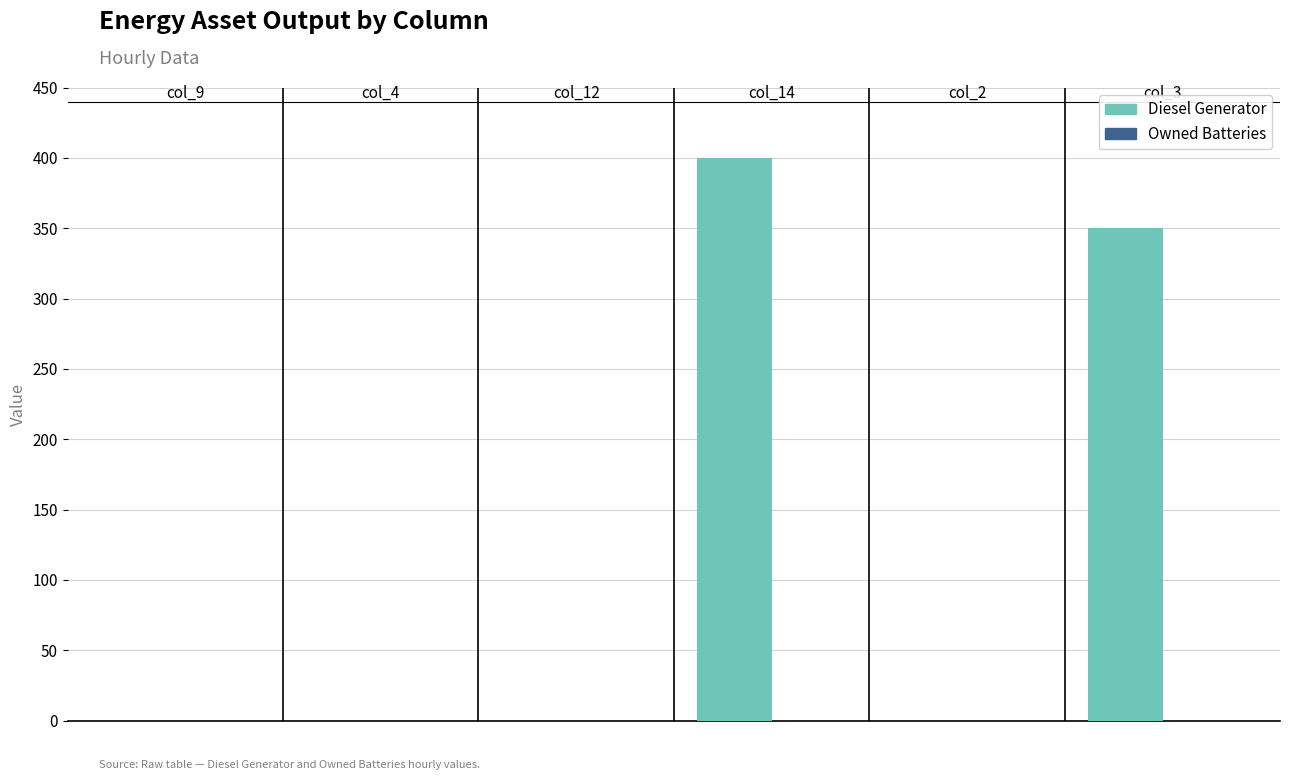

What is the sum of all values?

750